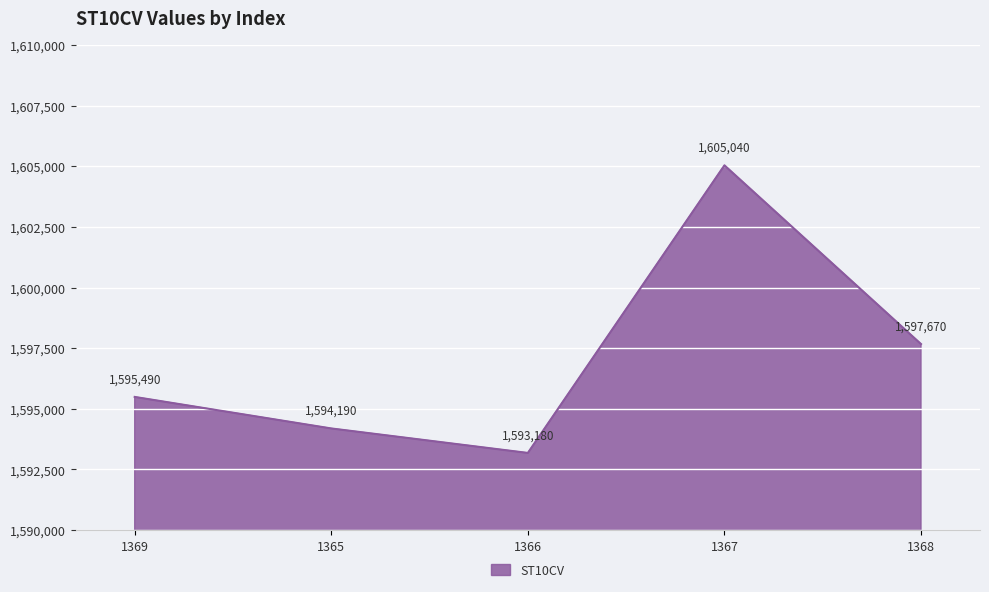

What is the ratio of the value at 1366 to the value at 1368?

1.0